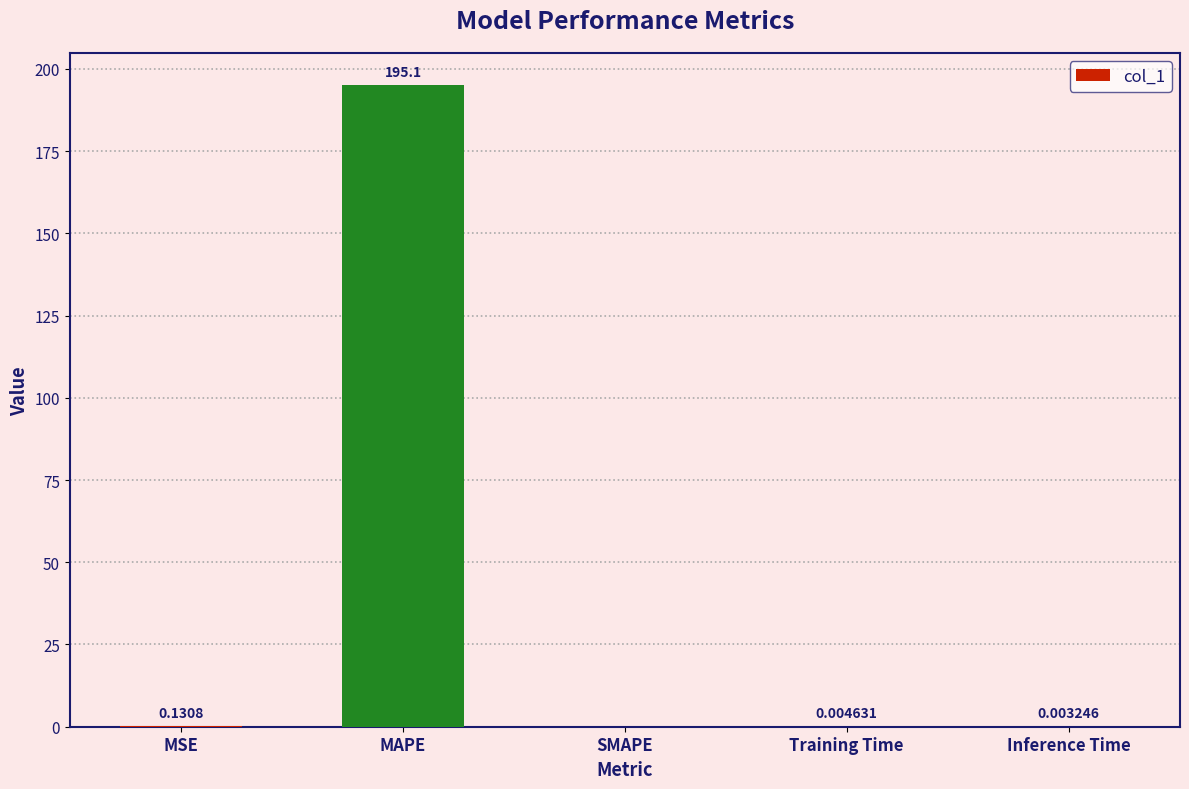

What is the sum of all values?

195.2